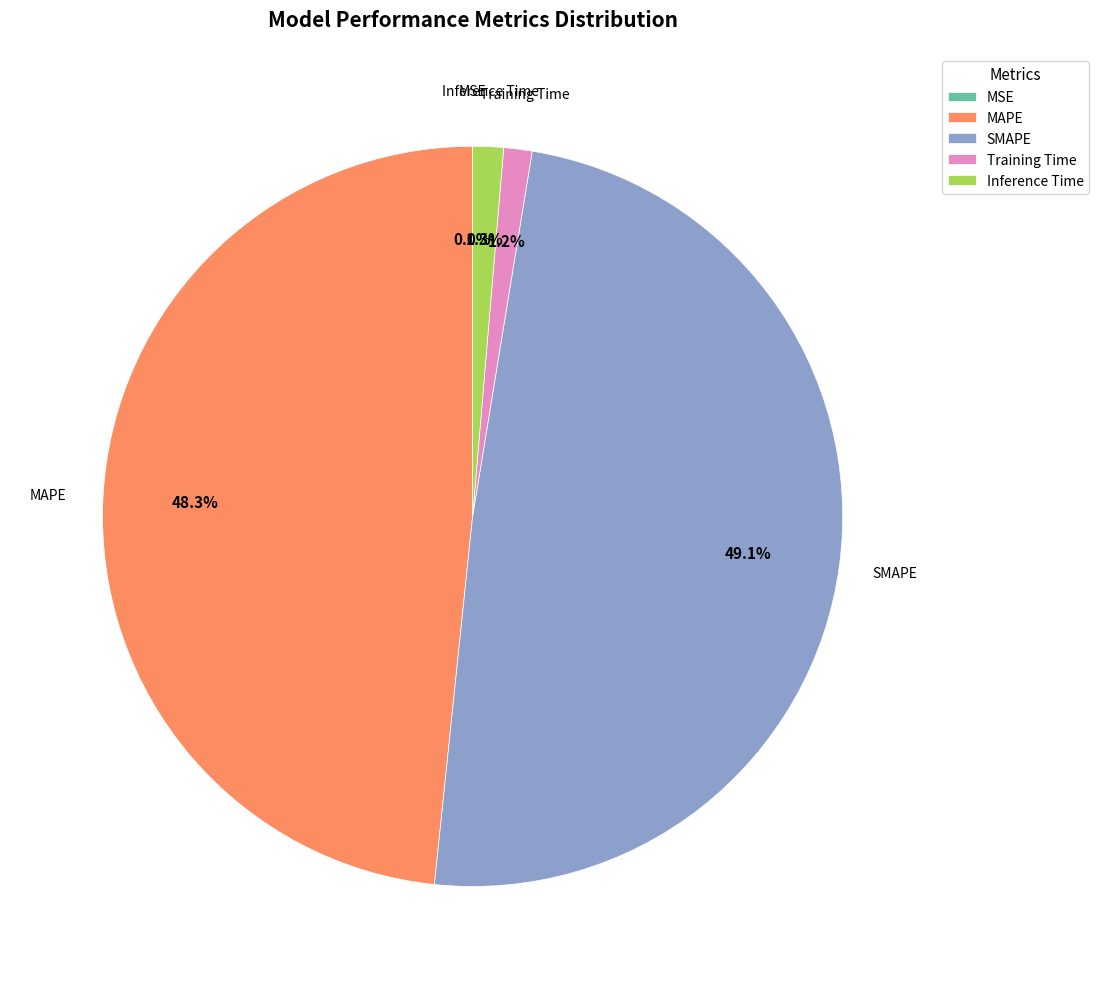

To the nearest percent, what is the difference between the largest and smallest slice percentages?

49%